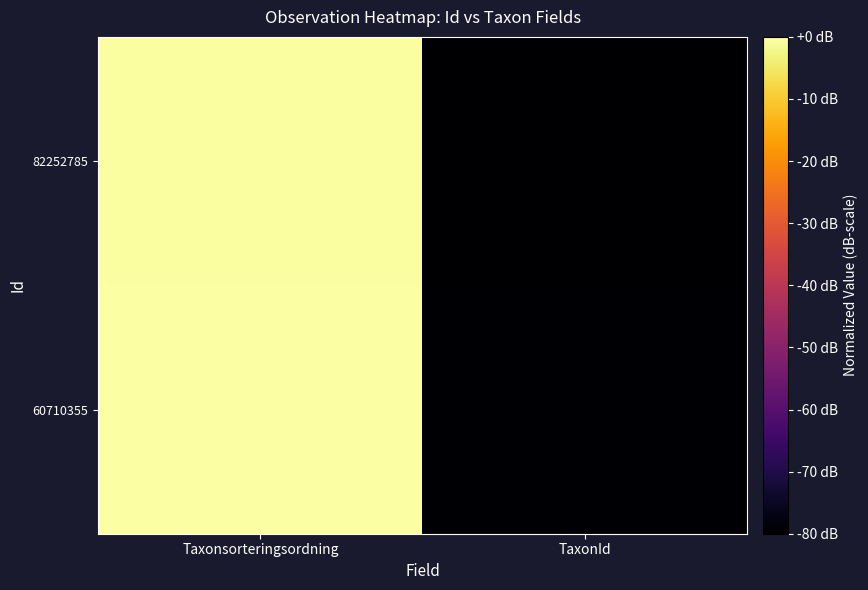

Reading left to right, what are all the values shown in this chart?

60710355: Taxonsorteringsordning=0.0	TaxonId=-79.6
82252785: Taxonsorteringsordning=-0.3	TaxonId=-80.0